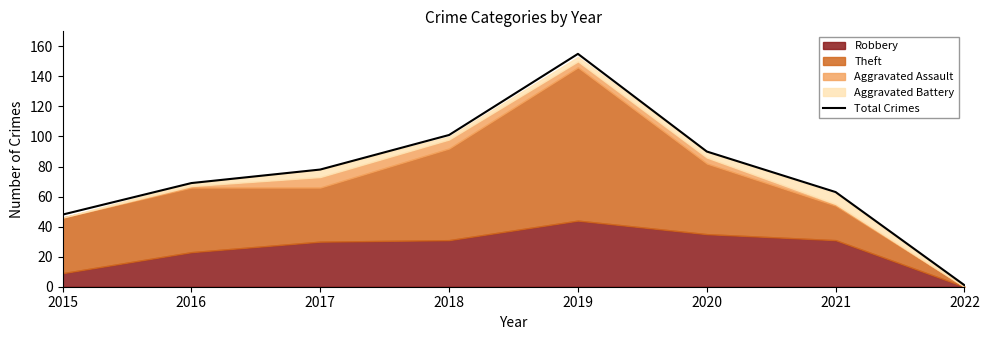

What is the sum of all values?

605